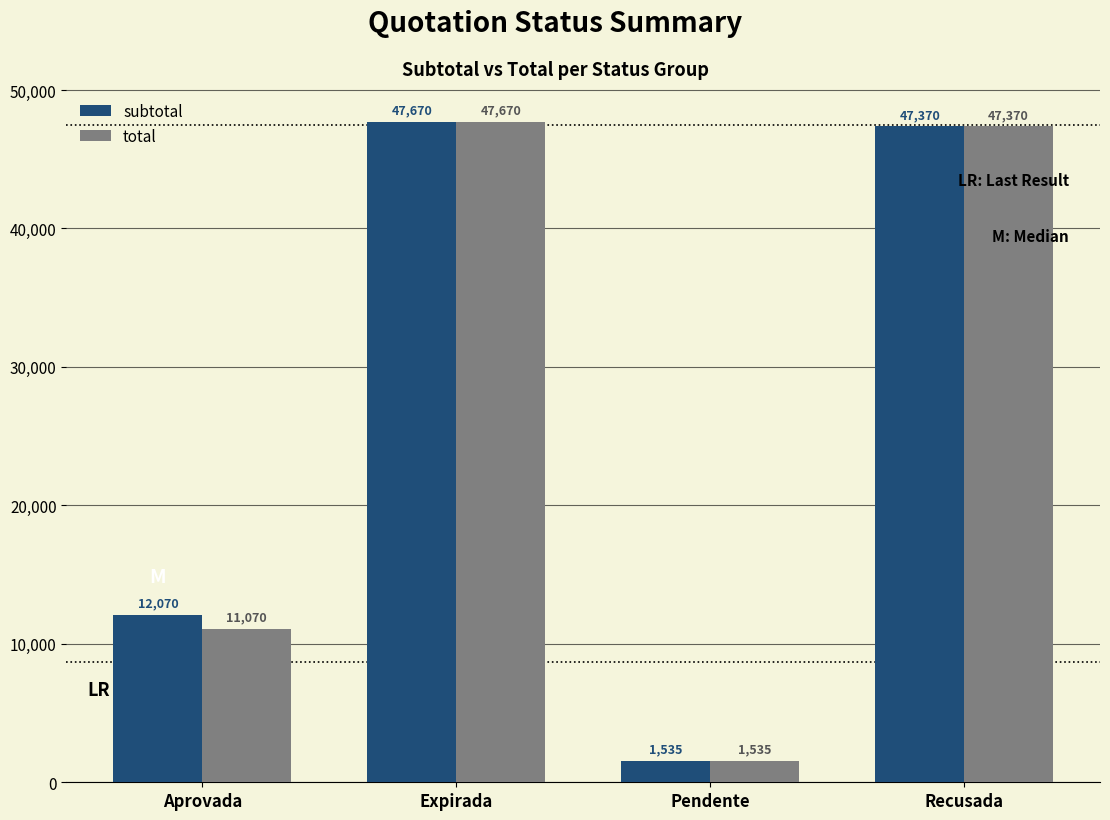

Does the chart contain stacked bars?

No